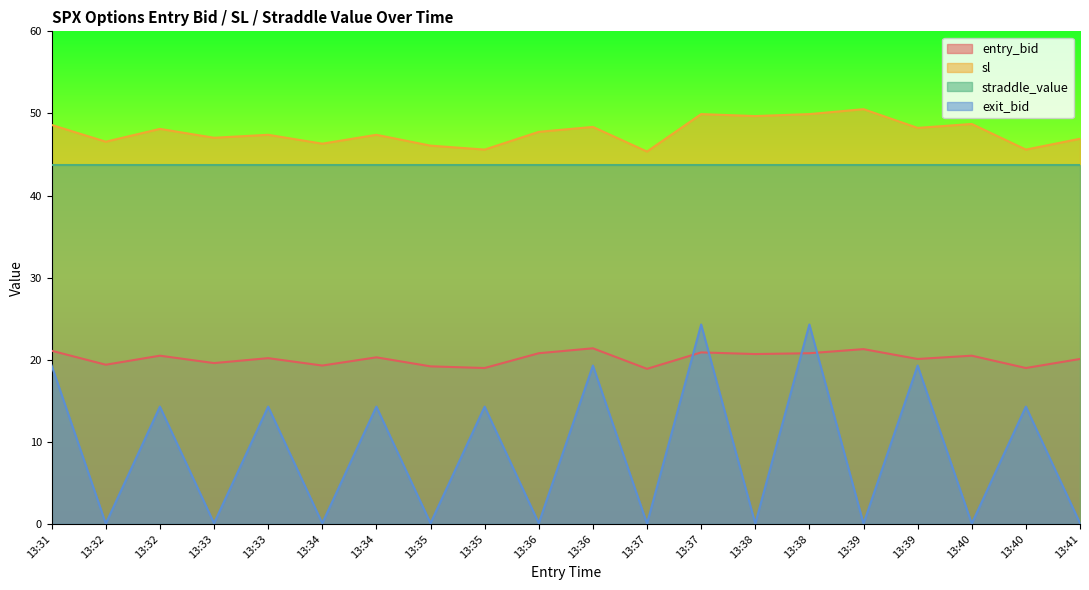

At how many categories does at least one series exceed 47?

13